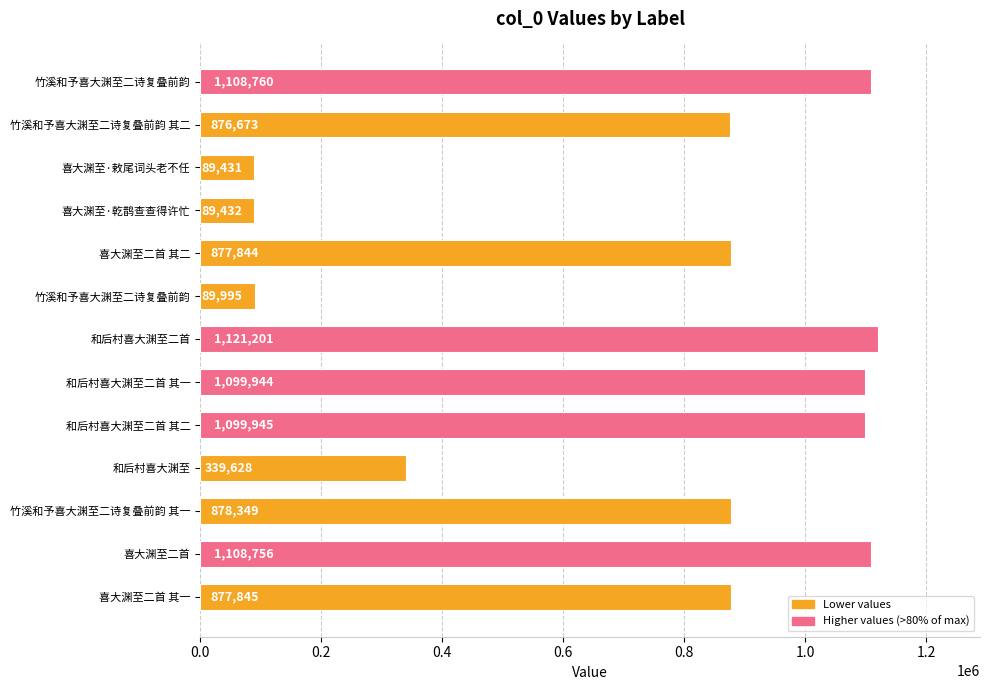

Count the number of categories in the chart.

13